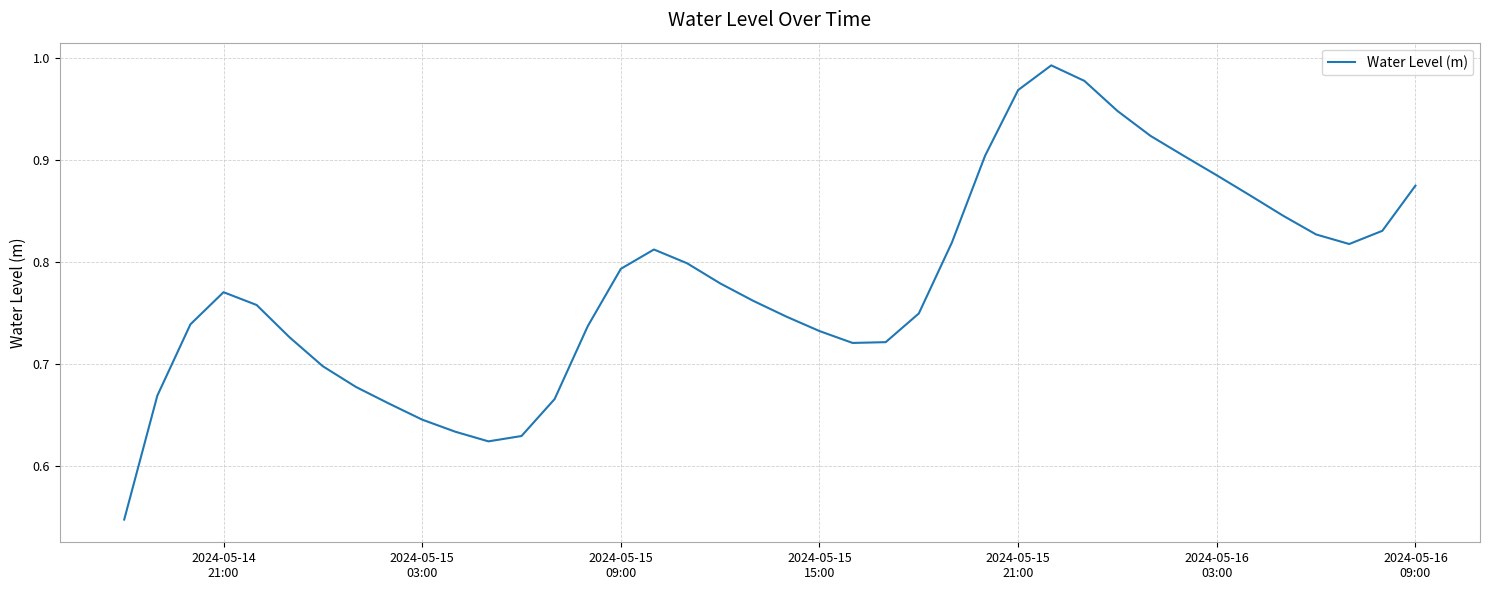

What is the difference between the maximum and minimum values?

0.4